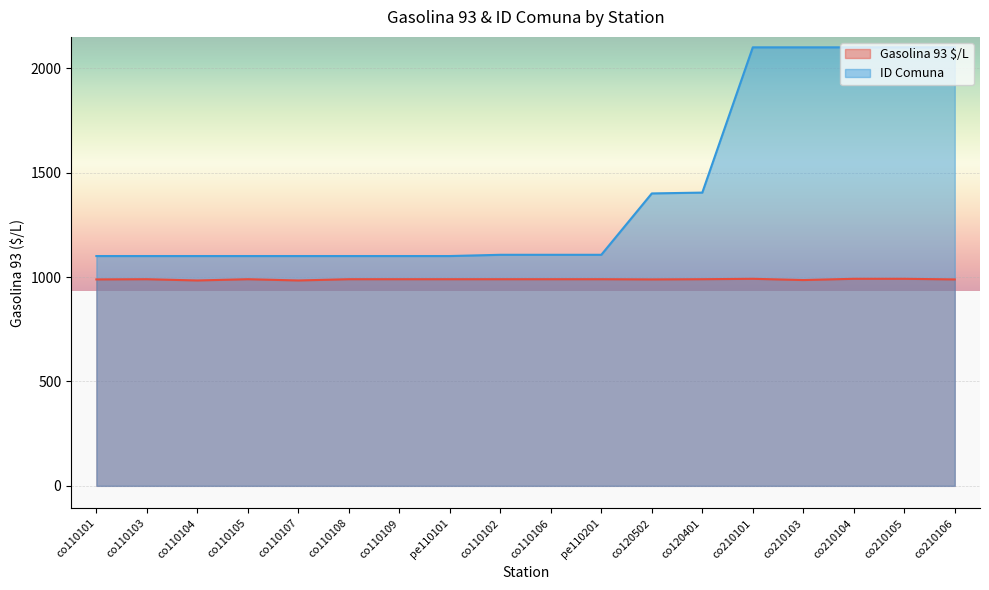

Which category has the lowest value in the ID Comuna series?

co110101